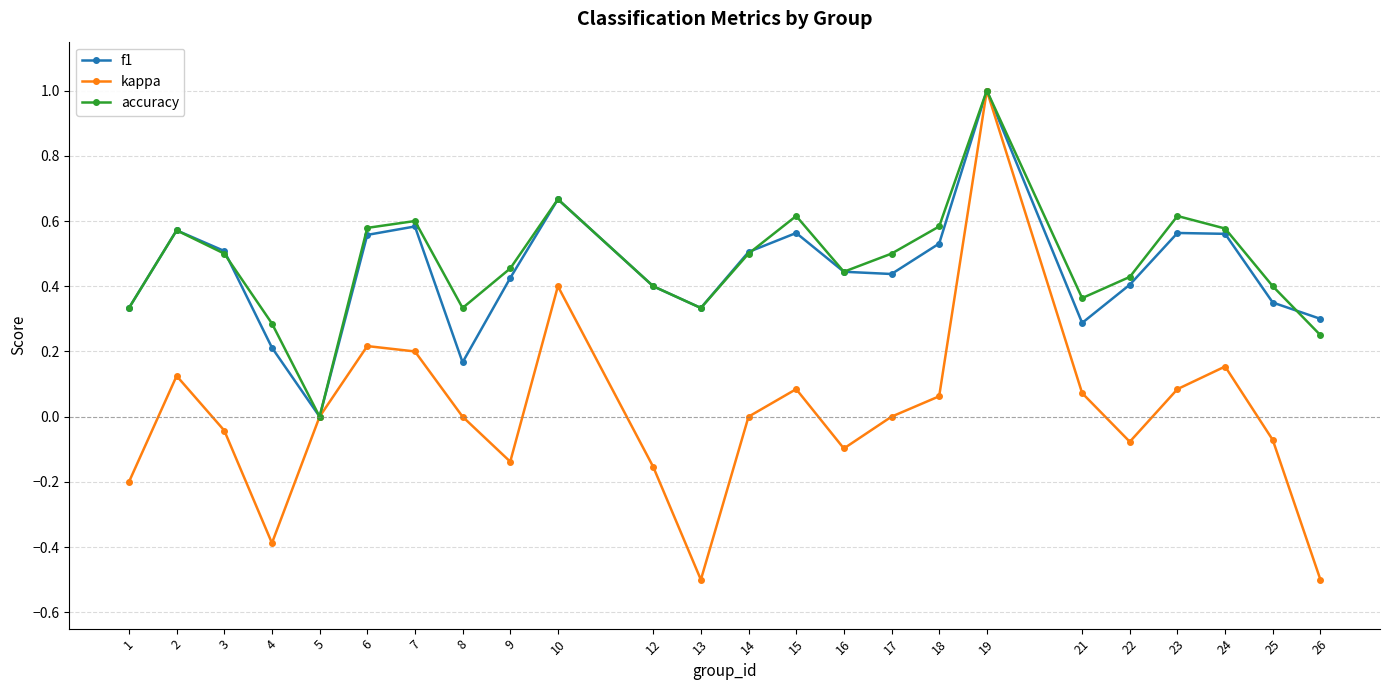

What is the greatest value displayed?

1.0